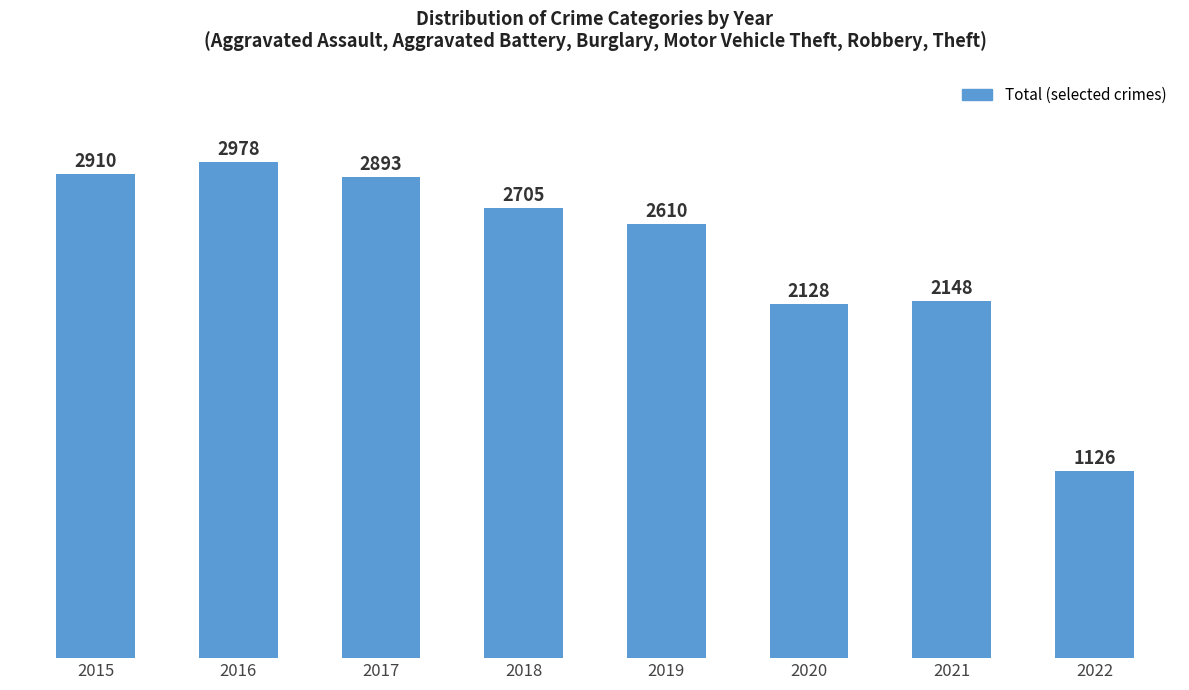

How many data points are less than 2705?

4